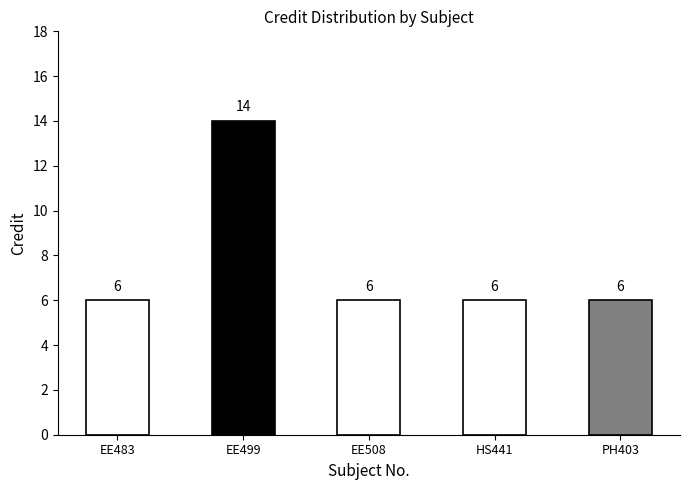

The chart shows a value of 9 at PH403. True or false?

False